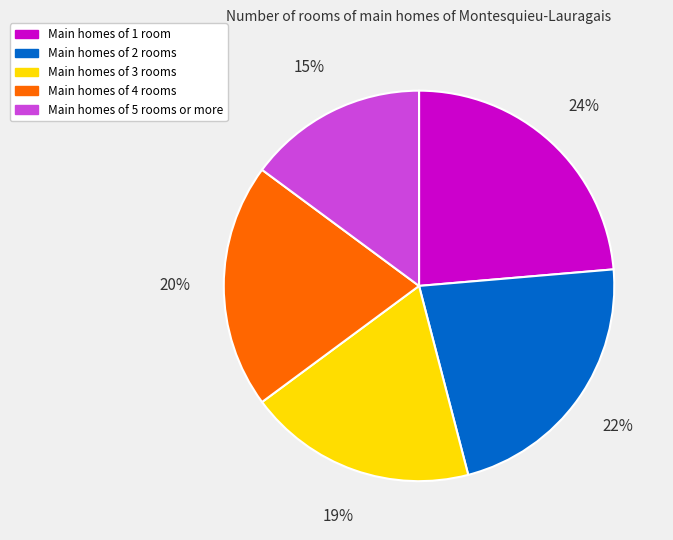

To the nearest percent, what percentage of the pie is Main homes of 3 rooms?

19%